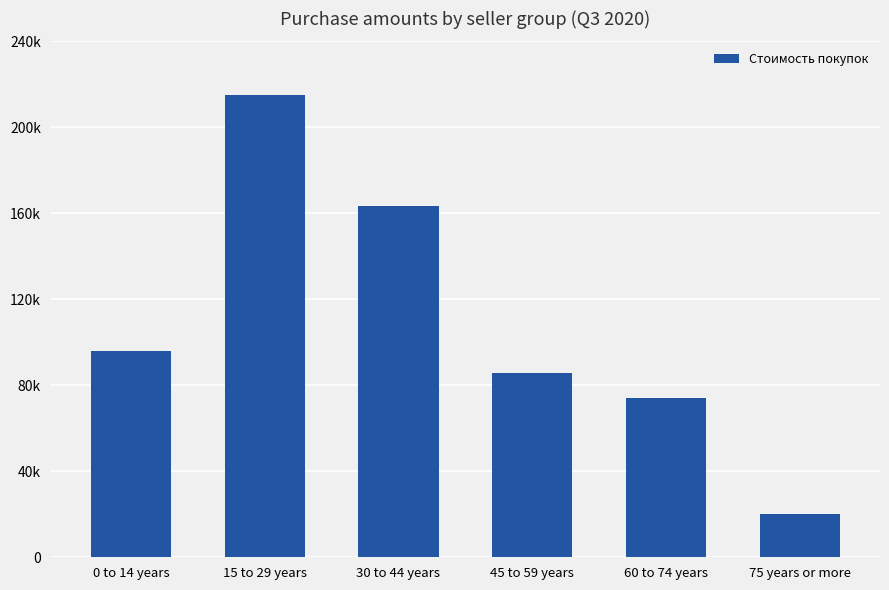

Are the bars grouped side by side (vs. stacked)?

No